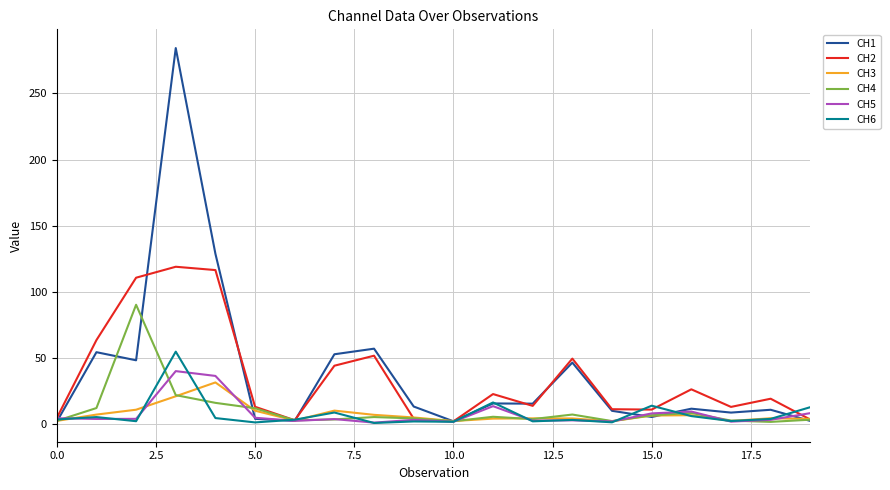

What is the maximum value for CH1?

284.3